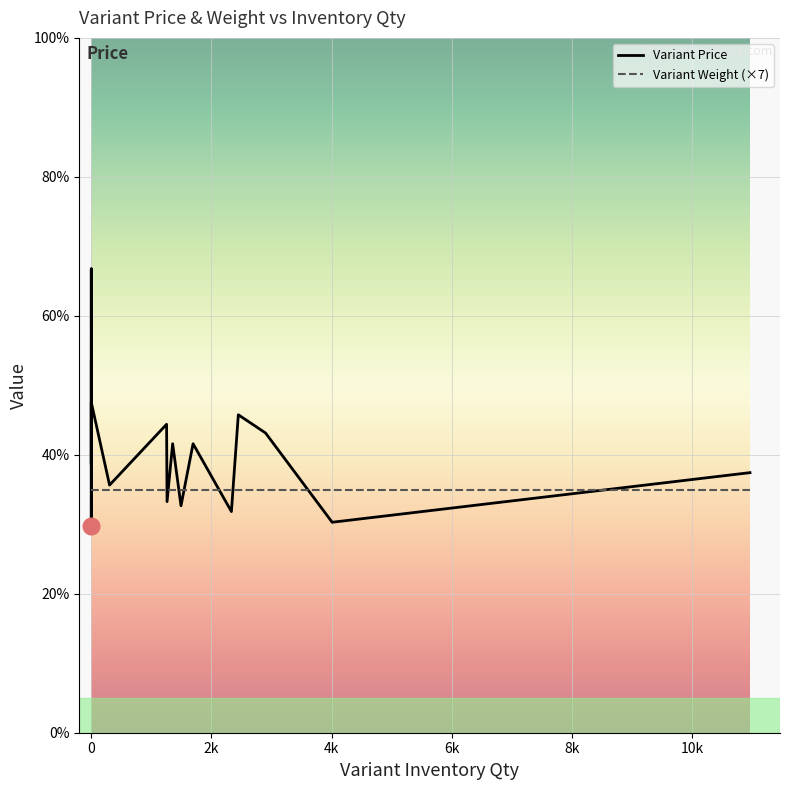

How many categories are shown in the chart?

20